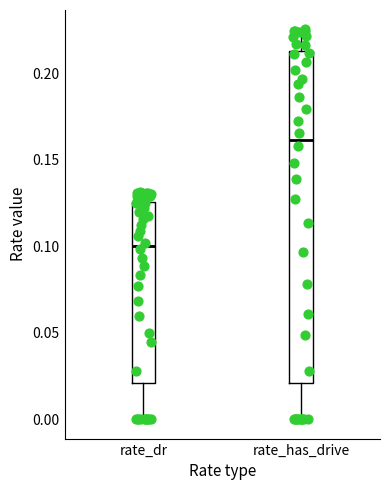

Which box is the tallest, from its lower edge to its upper edge?

rate_has_drive